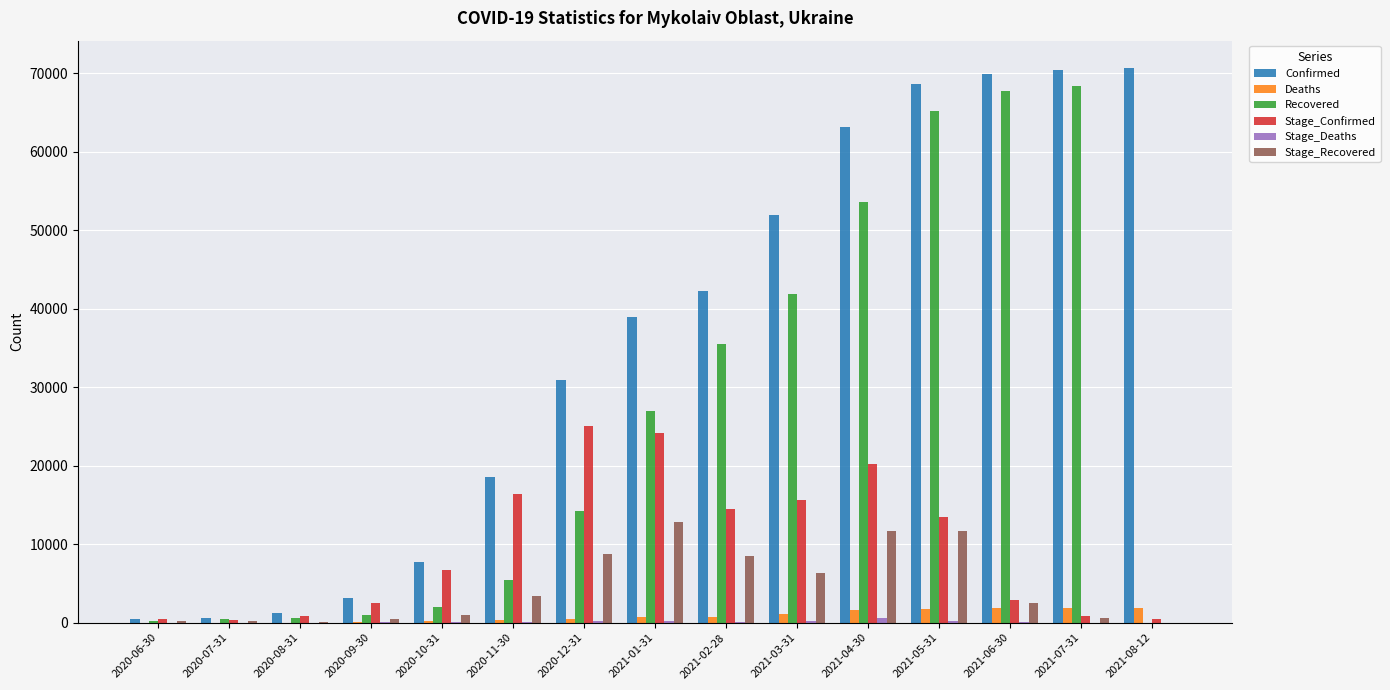

Between 2021-03-31 and 2021-08-12, which series saw the biggest shift?

Recovered